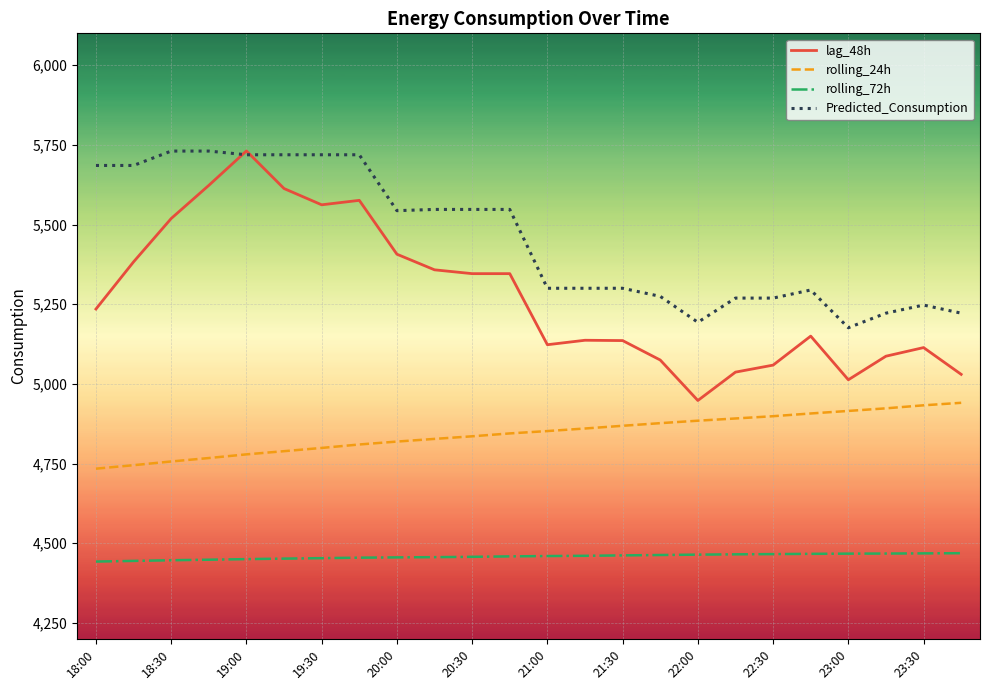

What is the lowest value of the lag_48h series?

4948.0